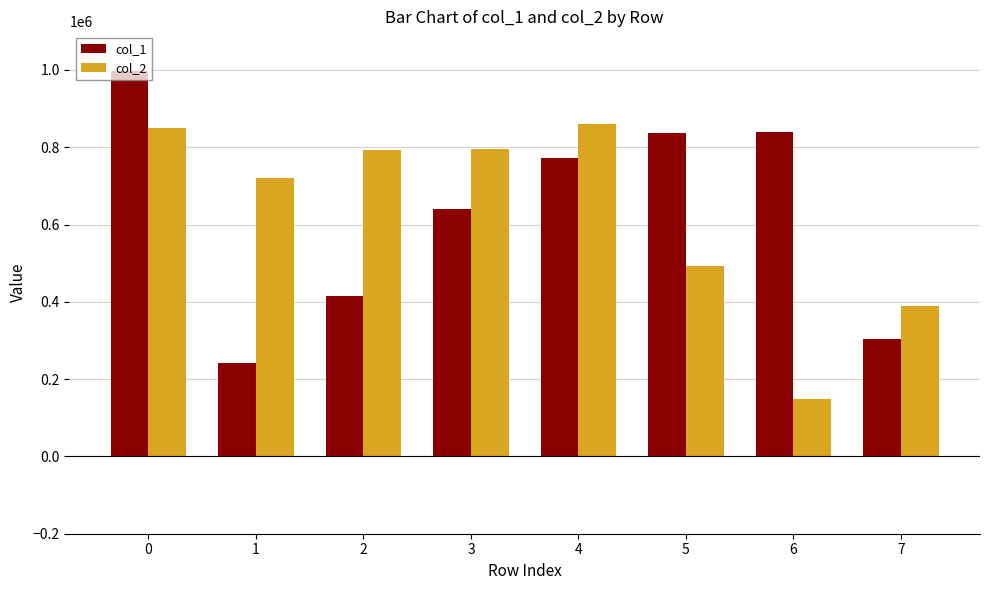

Are the bars grouped side by side (vs. stacked)?

Yes